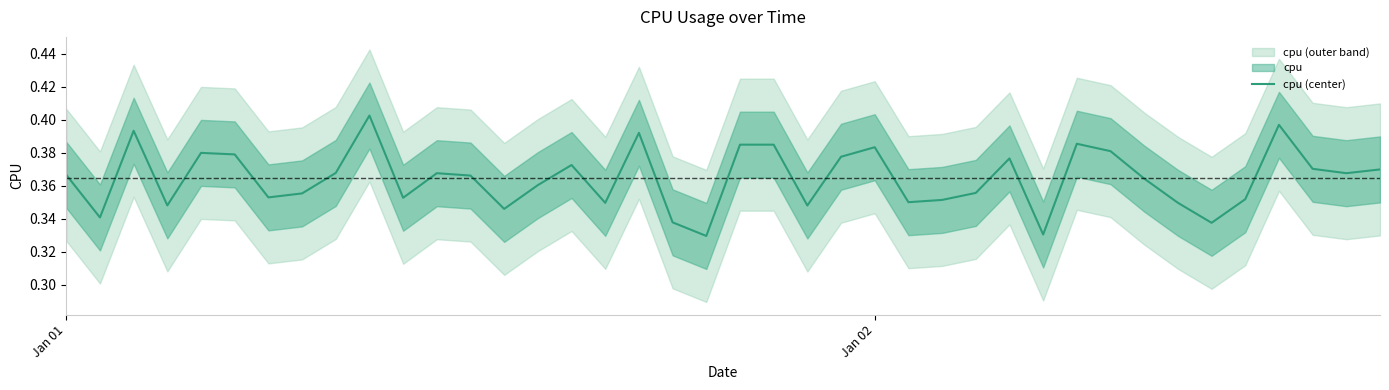

Reading left to right, extract all data points from this chart.

0.4	0.3	0.4	0.3	0.4	0.4	0.4	0.4	0.4	0.4	0.4	0.4	0.4	0.3	0.4	0.4	0.3	0.4	0.3	0.3	0.4	0.4	0.3	0.4	0.4	0.4	0.4	0.4	0.4	0.3	0.4	0.4	0.4	0.3	0.3	0.4	0.4	0.4	0.4	0.4